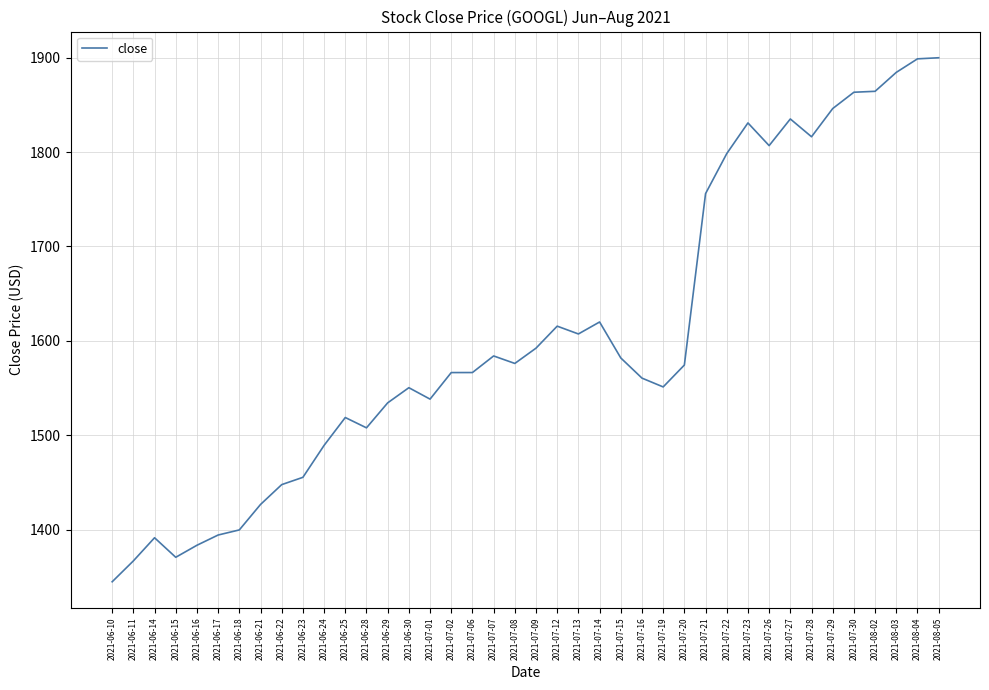

Does the chart have visible grid lines?

Yes